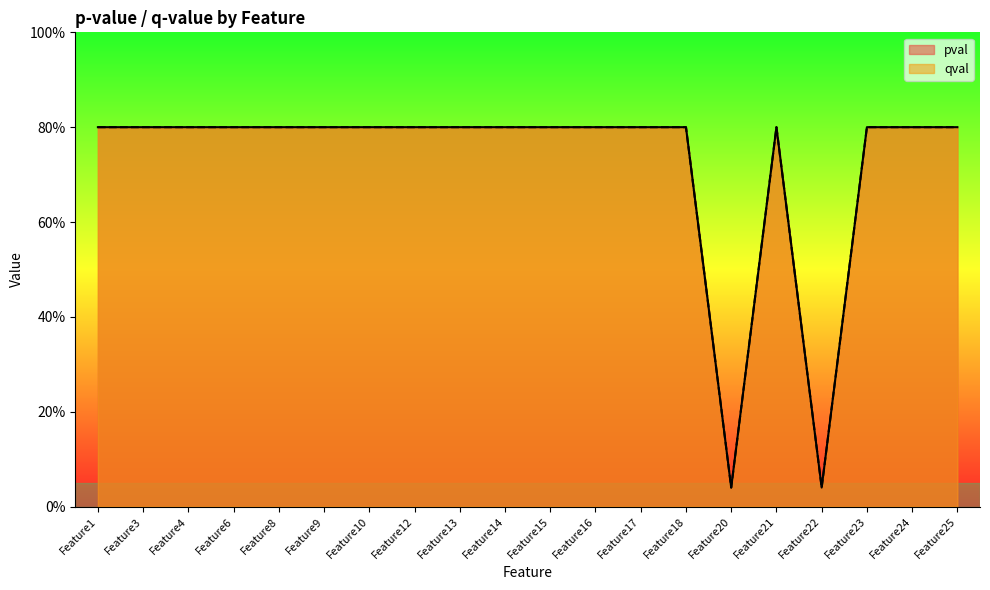

What are all the series names shown in the legend?

pval, qval